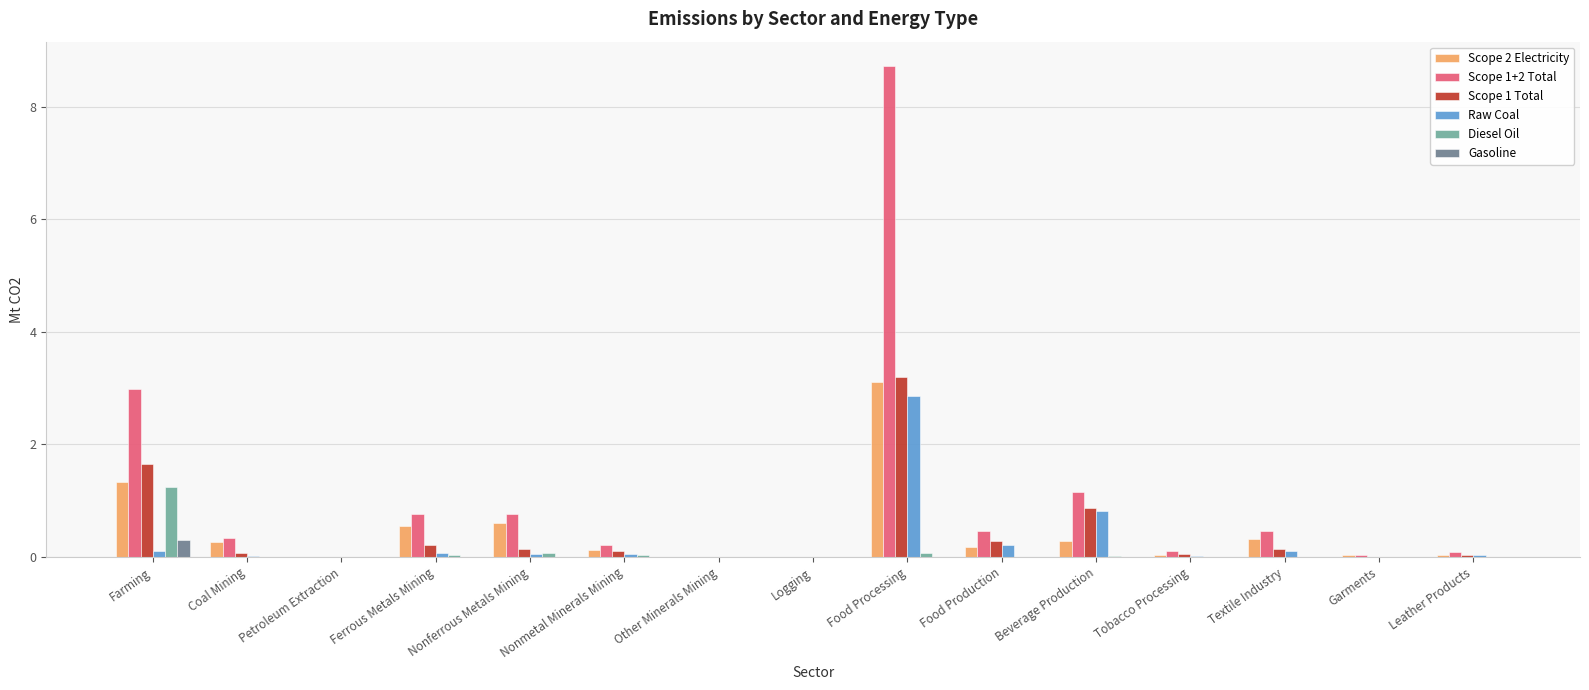

What is the sum of all Raw Coal values?

4.4